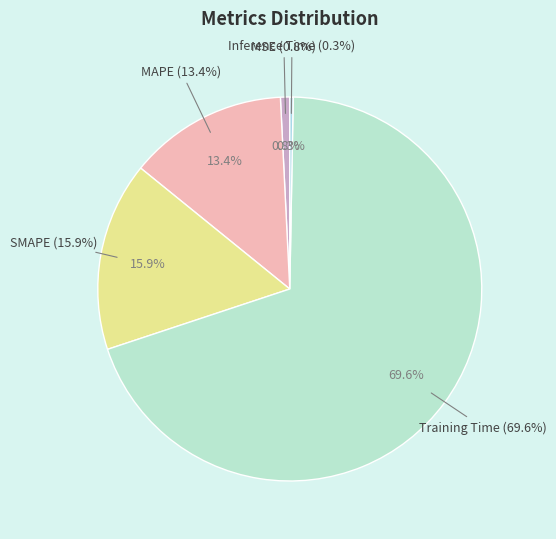

What is the smallest slice in the pie chart?

Inference Time